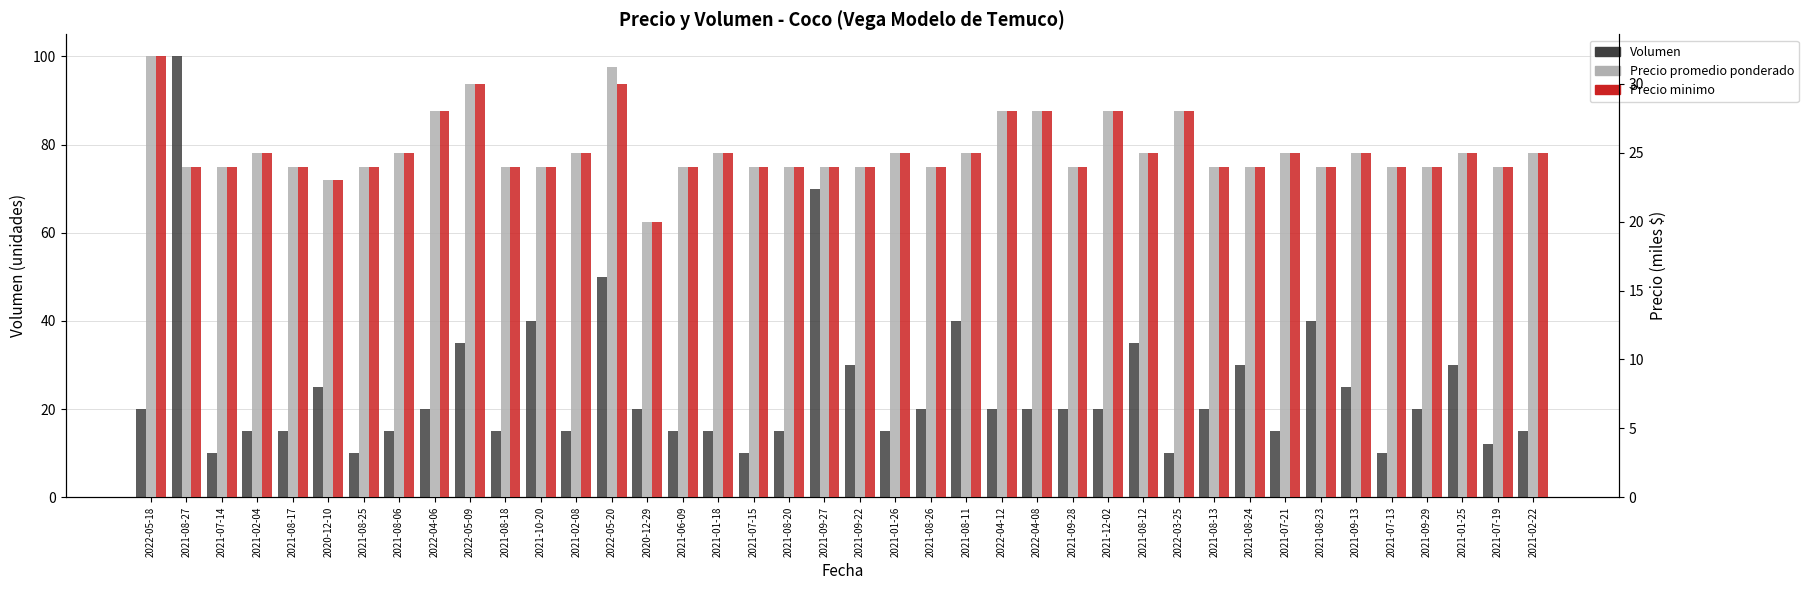

How many groups of bars are there?

40